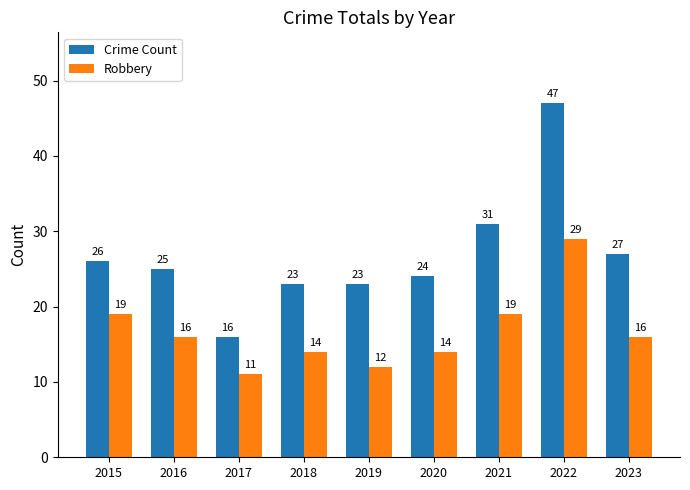

Which series changed the most between 2015 and 2020?

Robbery